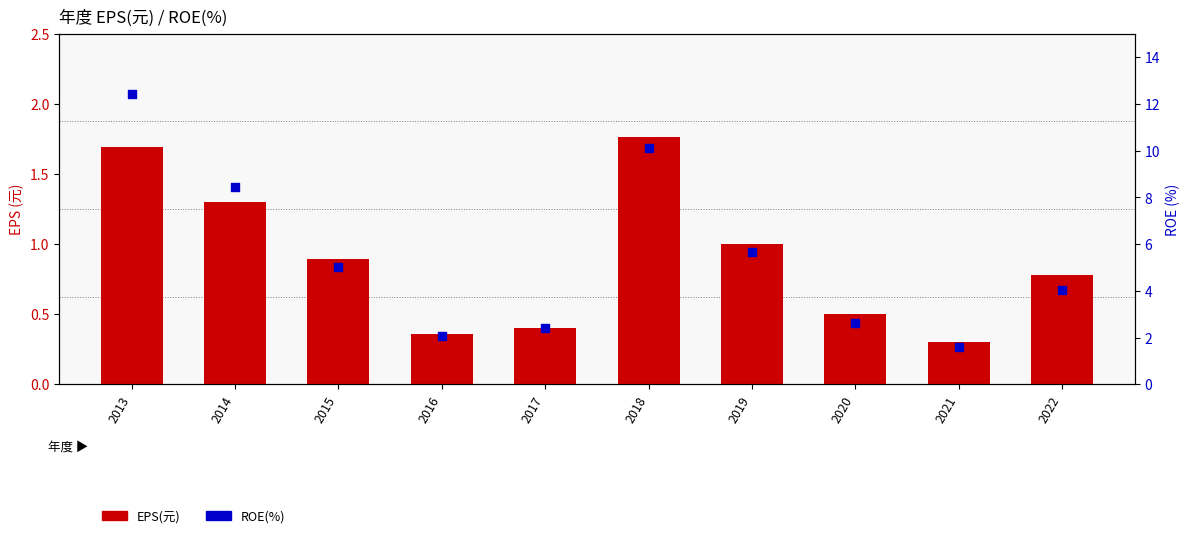

At which category is the sum across all series the highest?

2013